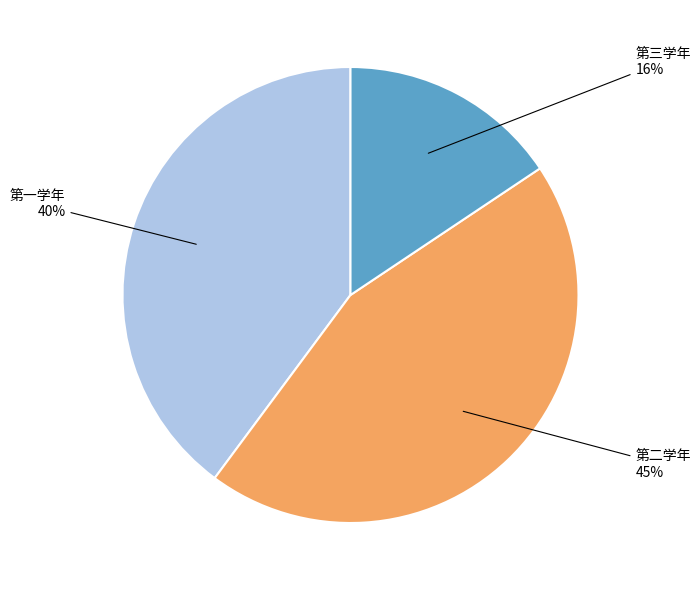

Which category has the smallest portion of the pie?

第三学年